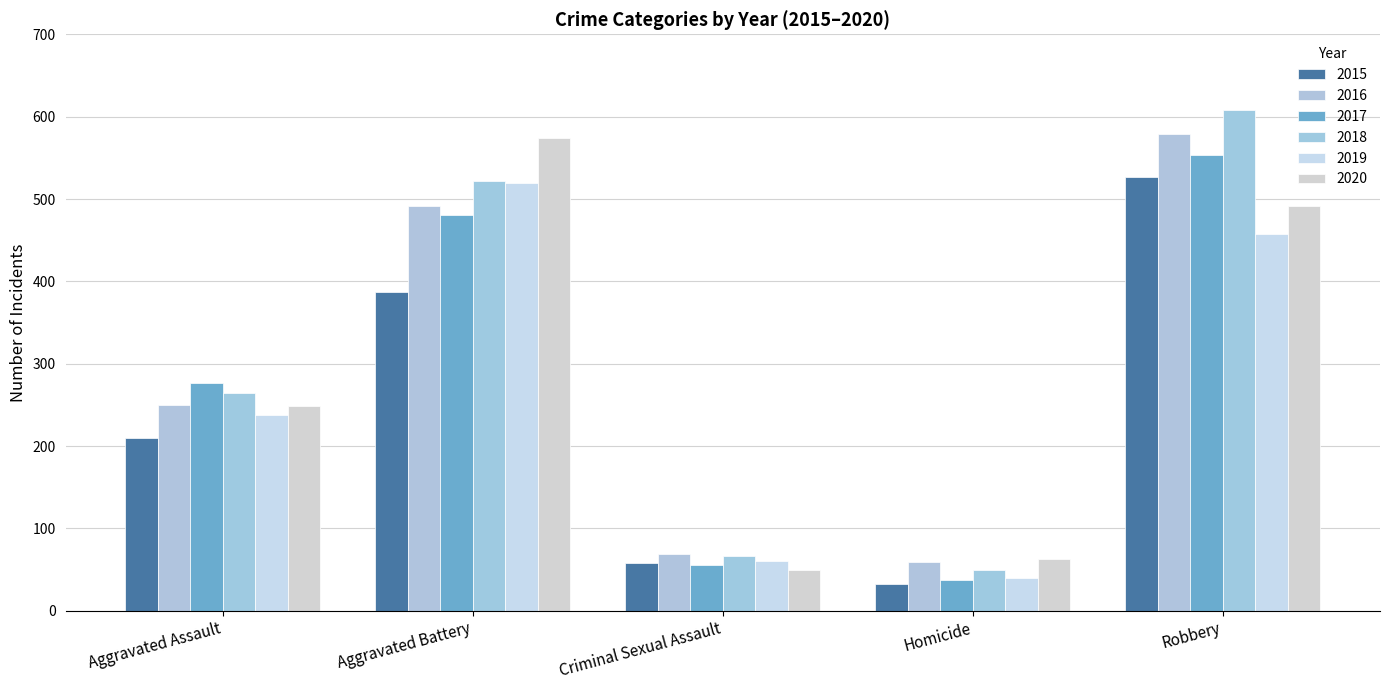

Which series changed the most between Aggravated Battery and Robbery?

2015